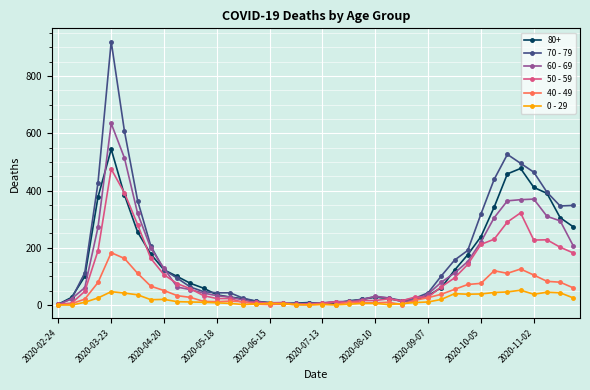

What is the difference between the maximum and minimum values in the 60 - 69 series?

632